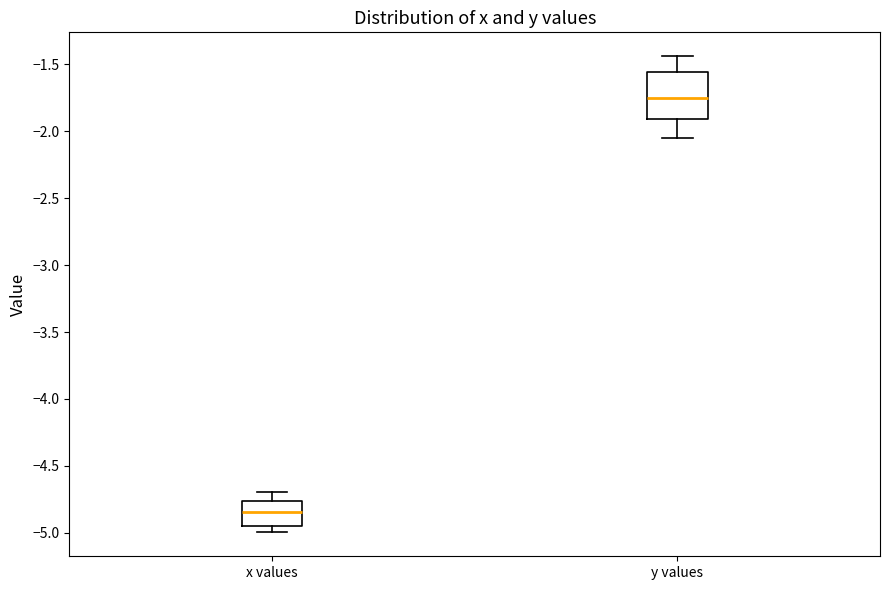

Where is the lower edge of the box for x values on the y-axis? The values are not printed on the chart, so give them approximately, as read against the axis.

-4.95